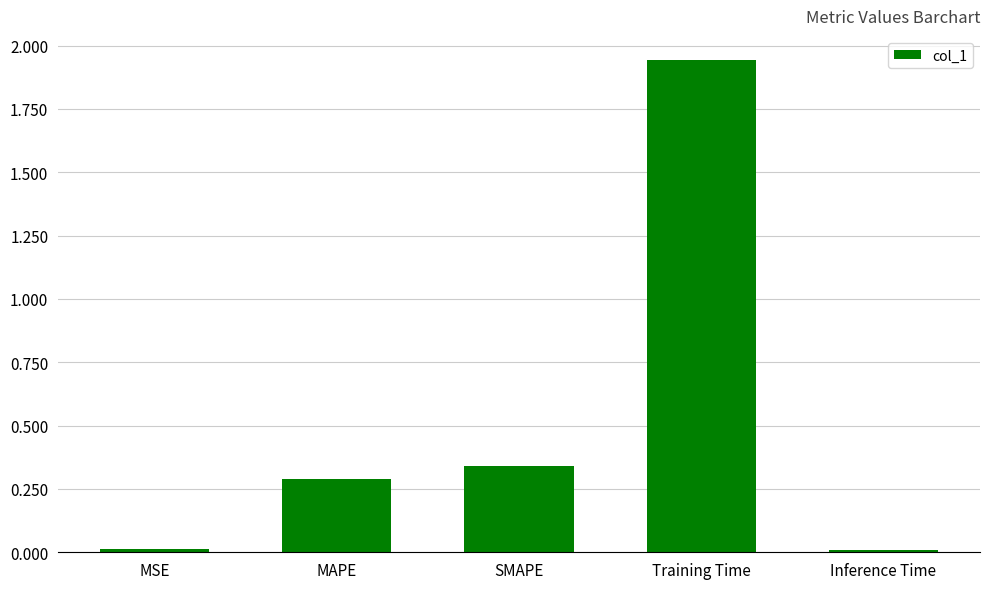

At which category does the chart reach its peak across all series?

Training Time